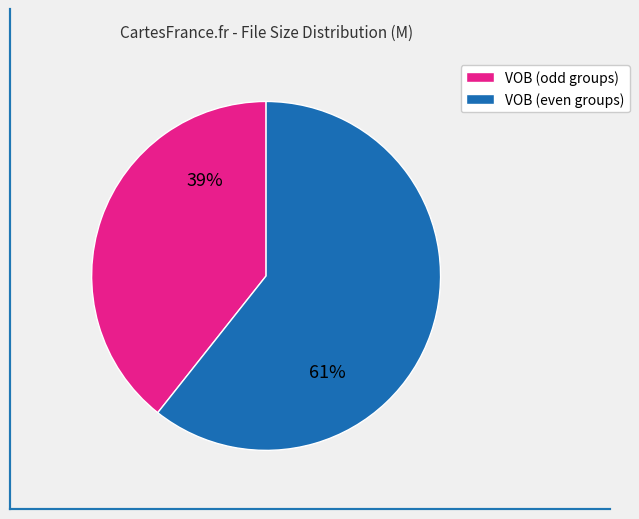

Is there any slice that represents more than half of the pie?

Yes